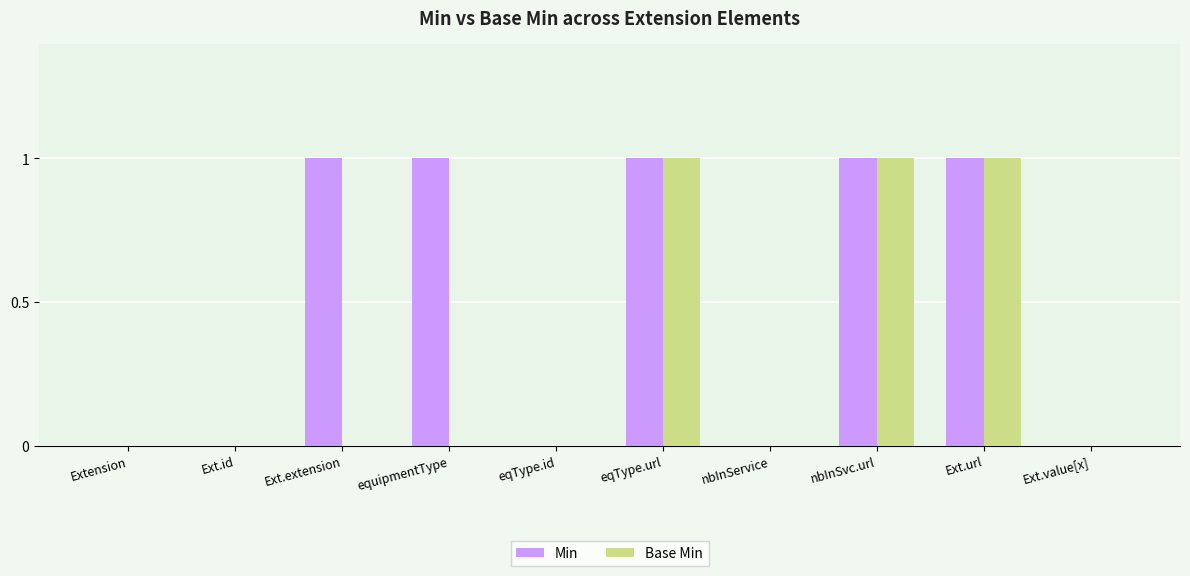

Between equipmentType and Ext.url, which series saw the biggest shift?

Base Min